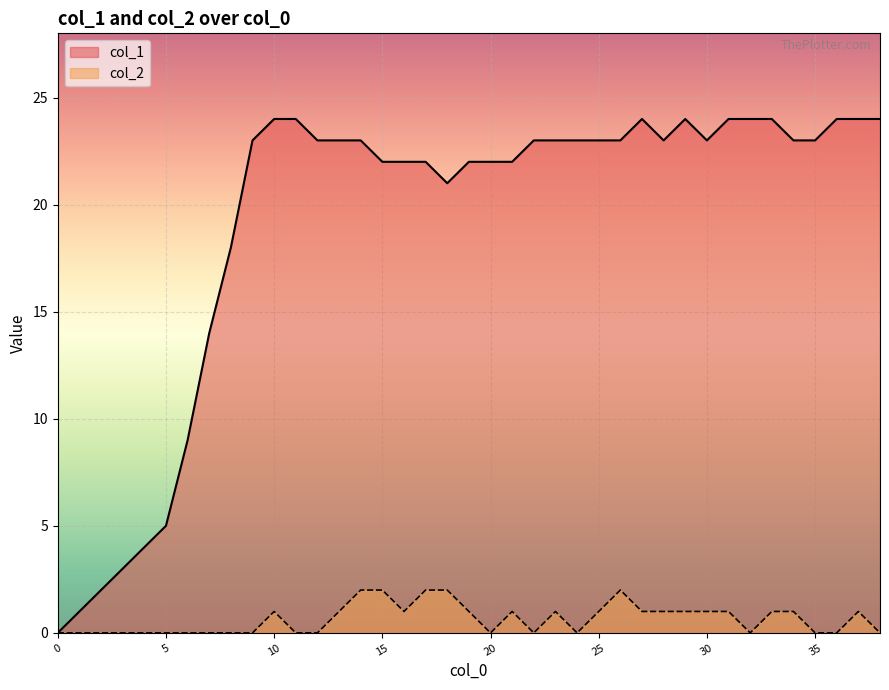

True or false: col_1 and col_2 cross at least once.

False